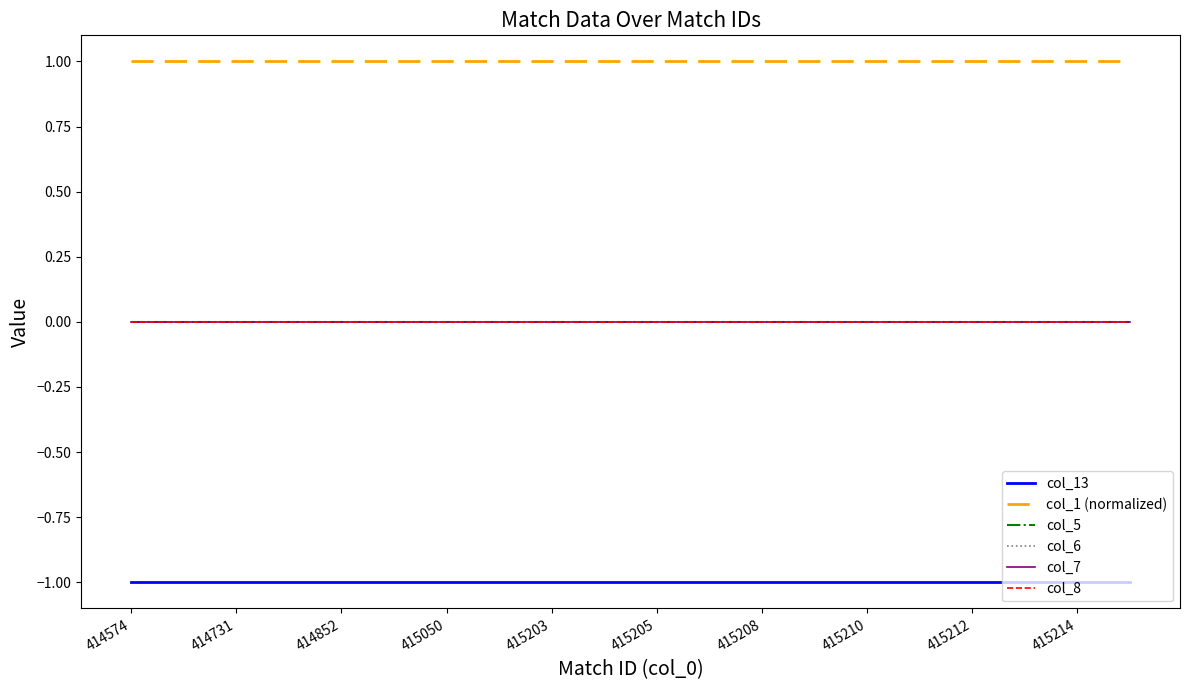

What is the label of the 9th point from the left?

415203